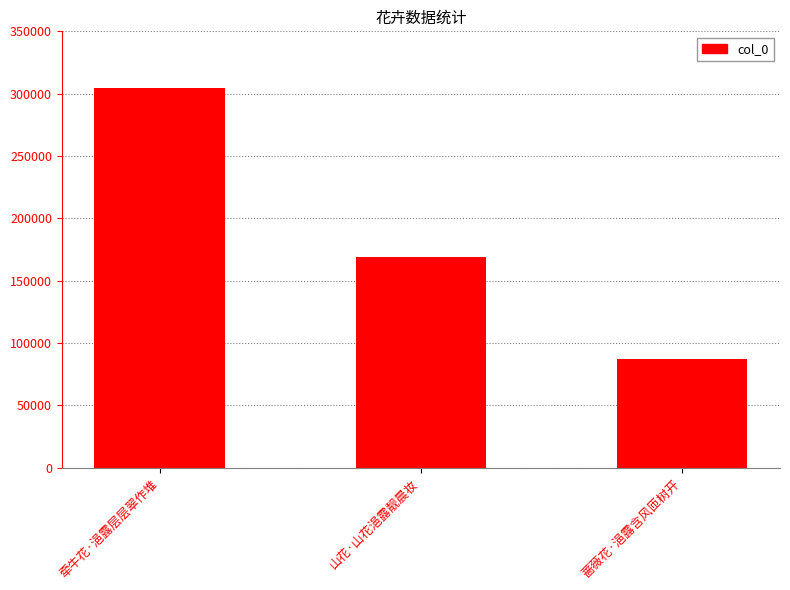

Count the number of categories in the chart.

3